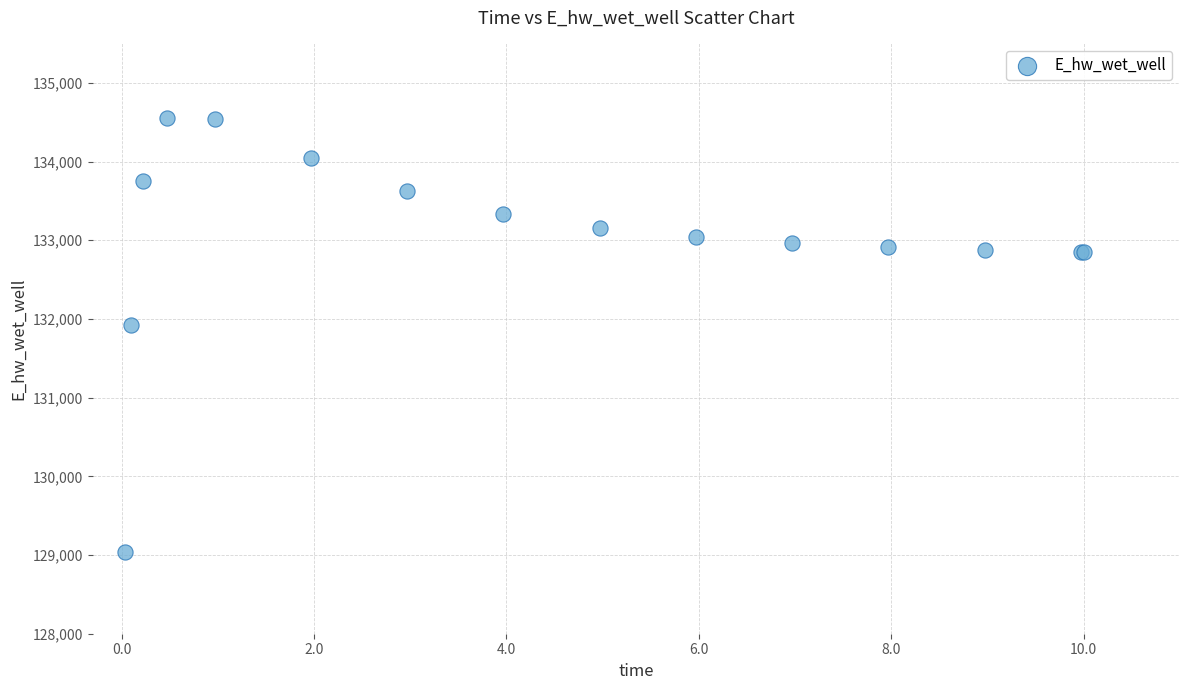

What Y value in the scatter plot is closest to 131796?

131916.5